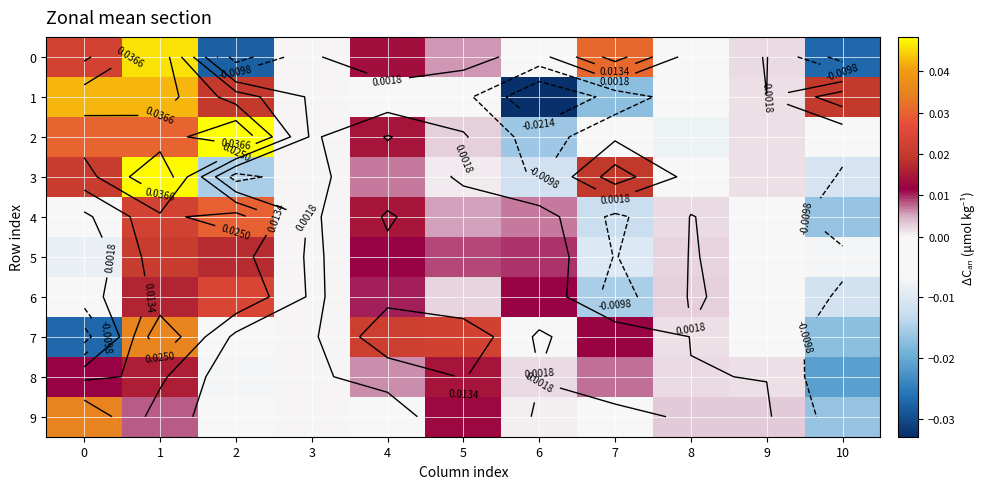

The value of 1 at 0 is 0.1. True or false?

False